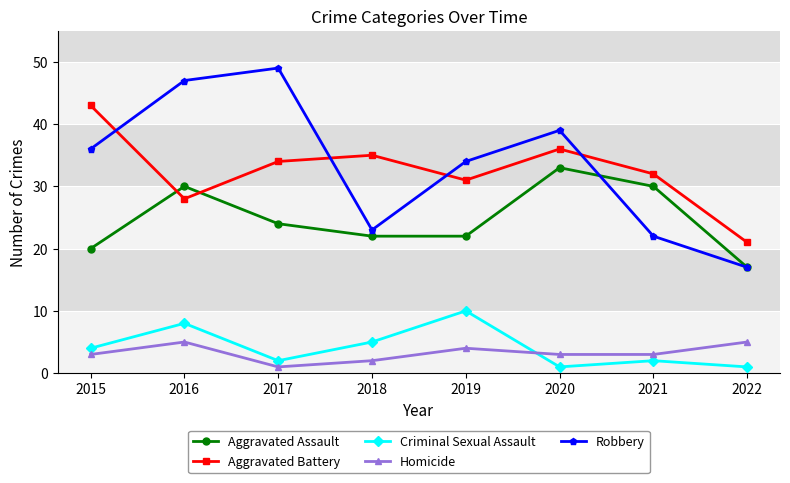

Rank the series at 2020 from highest to lowest value.

Robbery, Aggravated Battery, Aggravated Assault, Homicide, Criminal Sexual Assault